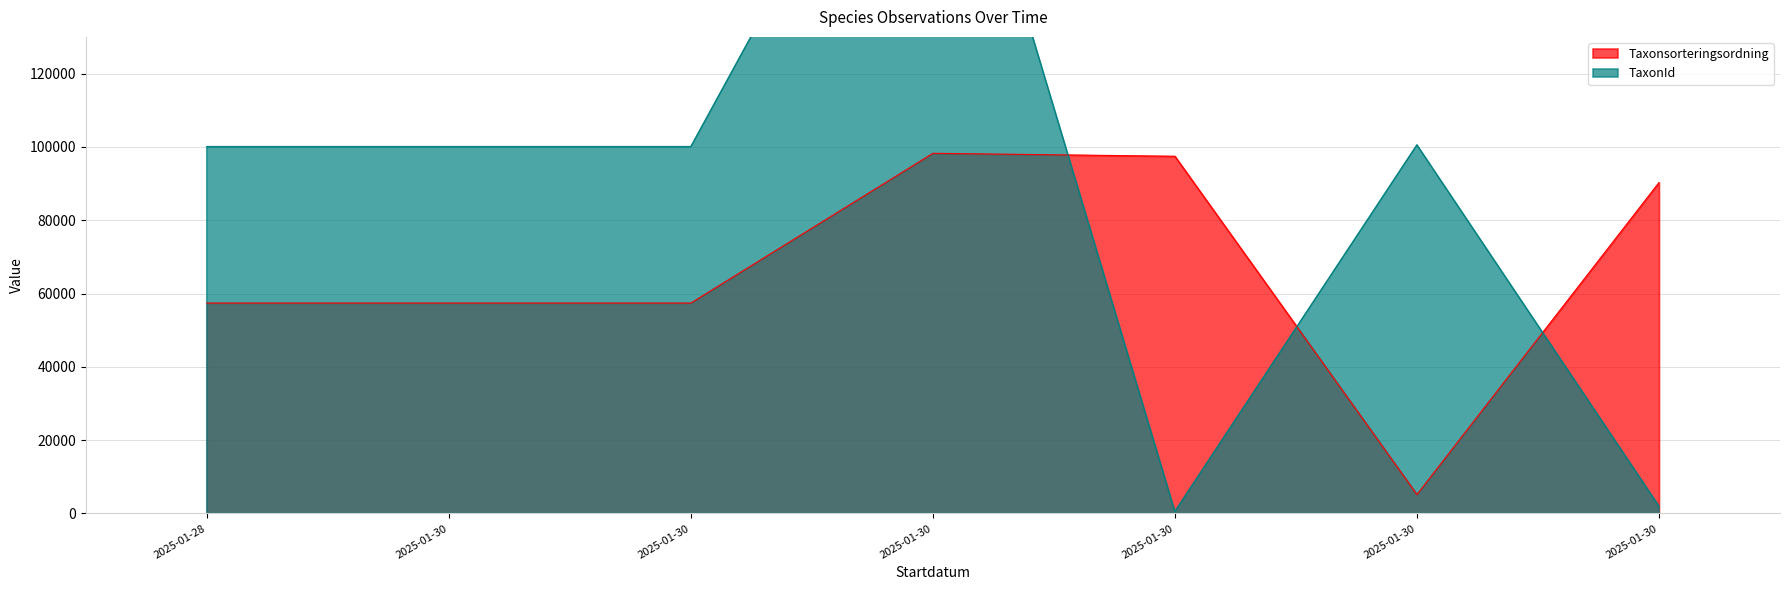

Is it true that Taxonsorteringsordning equals 57400 at 2025-01-28?

True